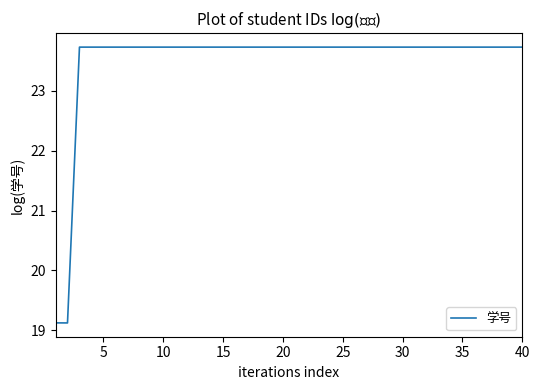

What is the minimum value shown in the chart?

19.1